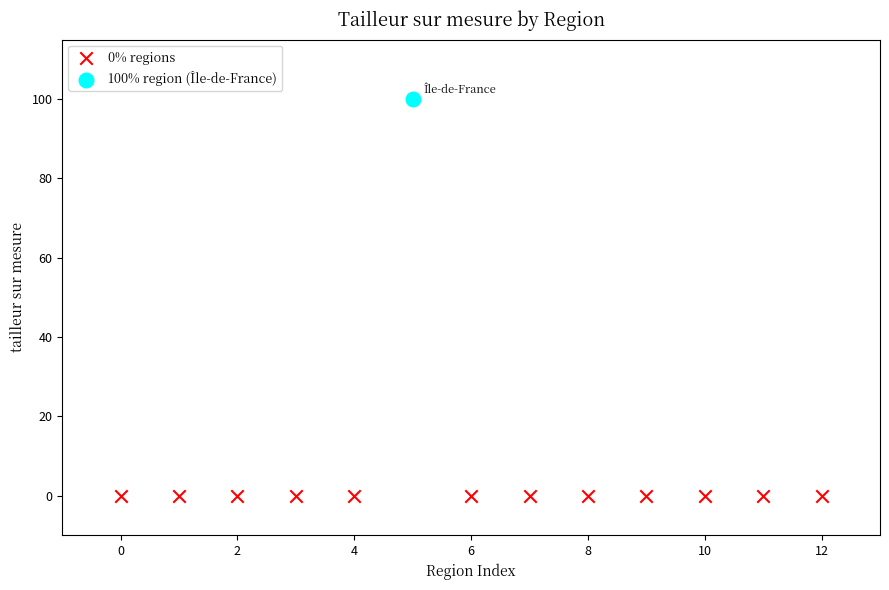

What are all the series names shown in the legend?

0% regions, 100% region (Île-de-France)